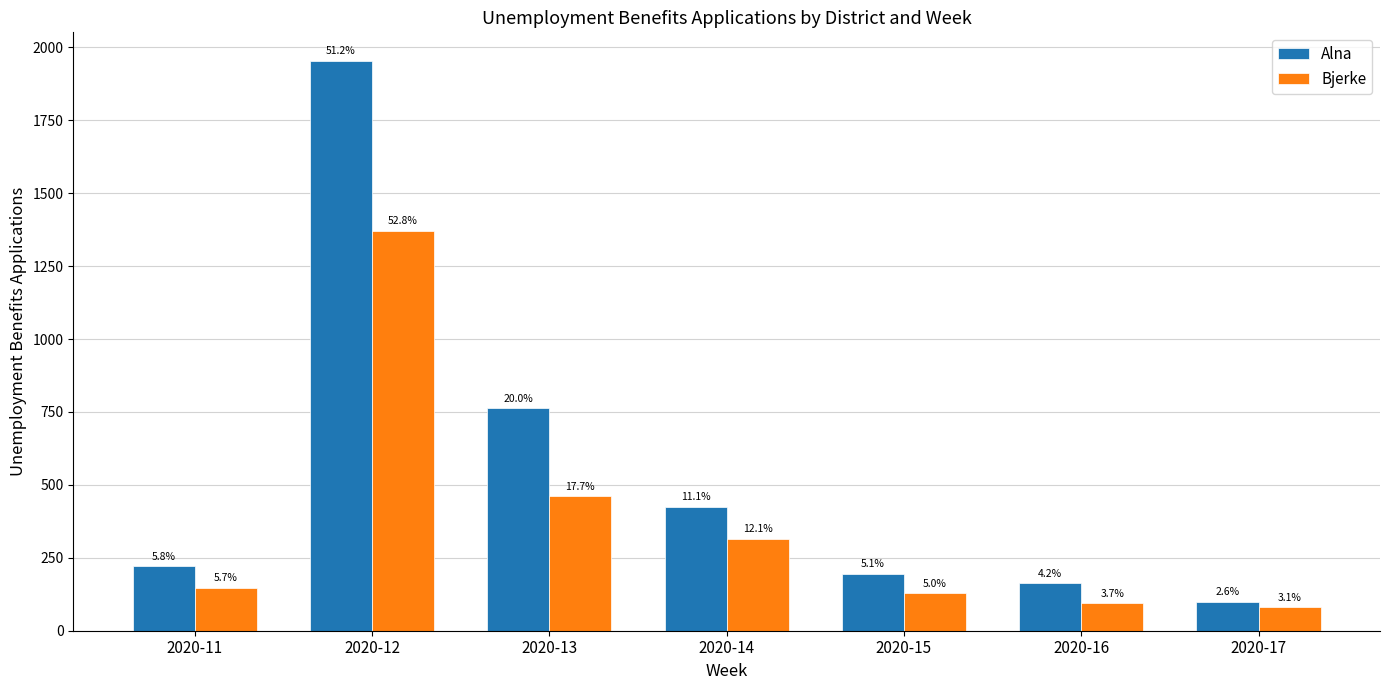

What are all the series names shown in the legend?

Alna, Bjerke